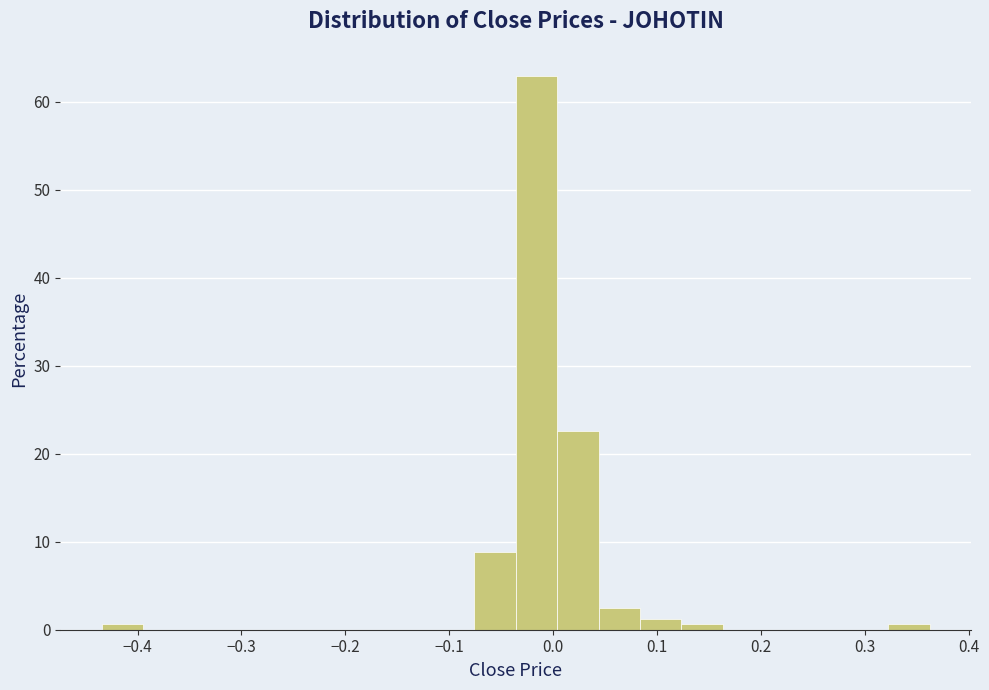

Read against the x-axis, roughly where is the centre of the tallest bar?

-0.02